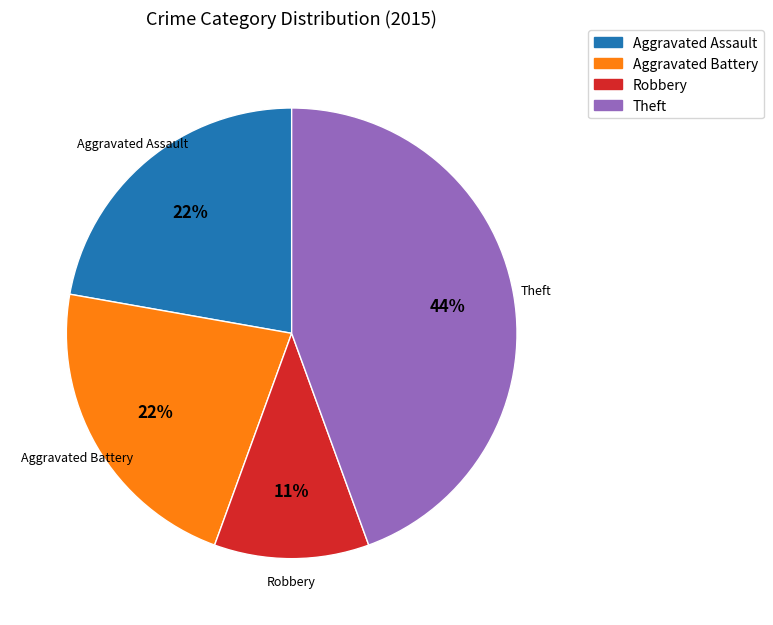

The Aggravated Battery slice represents 31% of the pie. True or false?

False